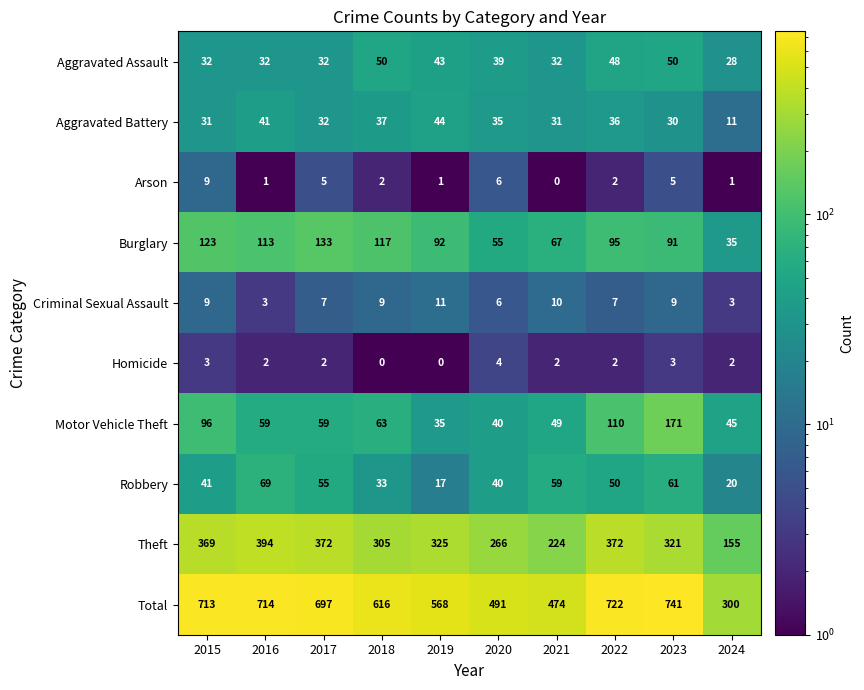

What is the difference between the maximum and second lowest values in the Motor Vehicle Theft series?

131